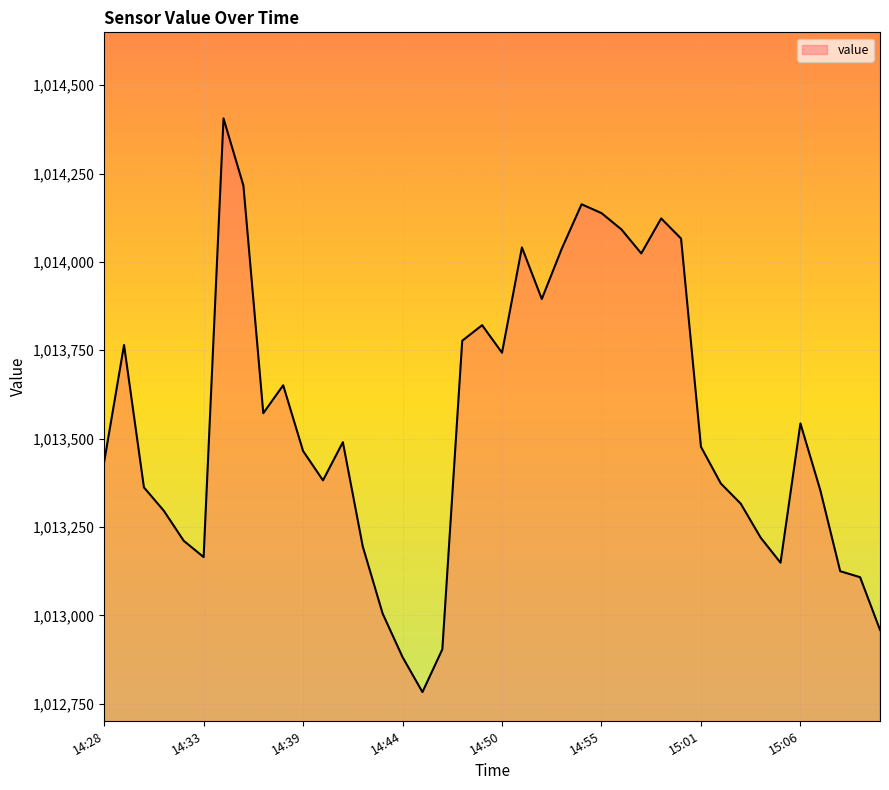

What is the smallest value displayed?

1012783